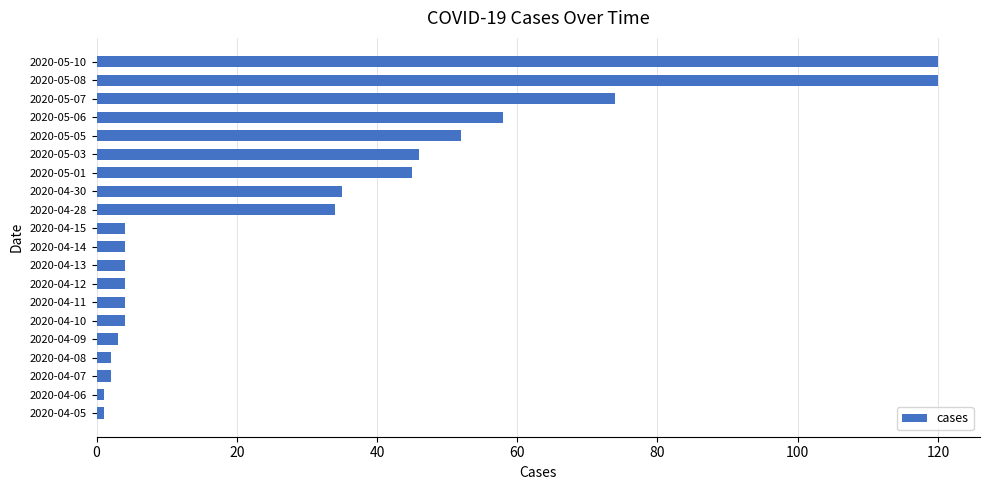

Where is the data nearest to the value 60?

2020-05-06